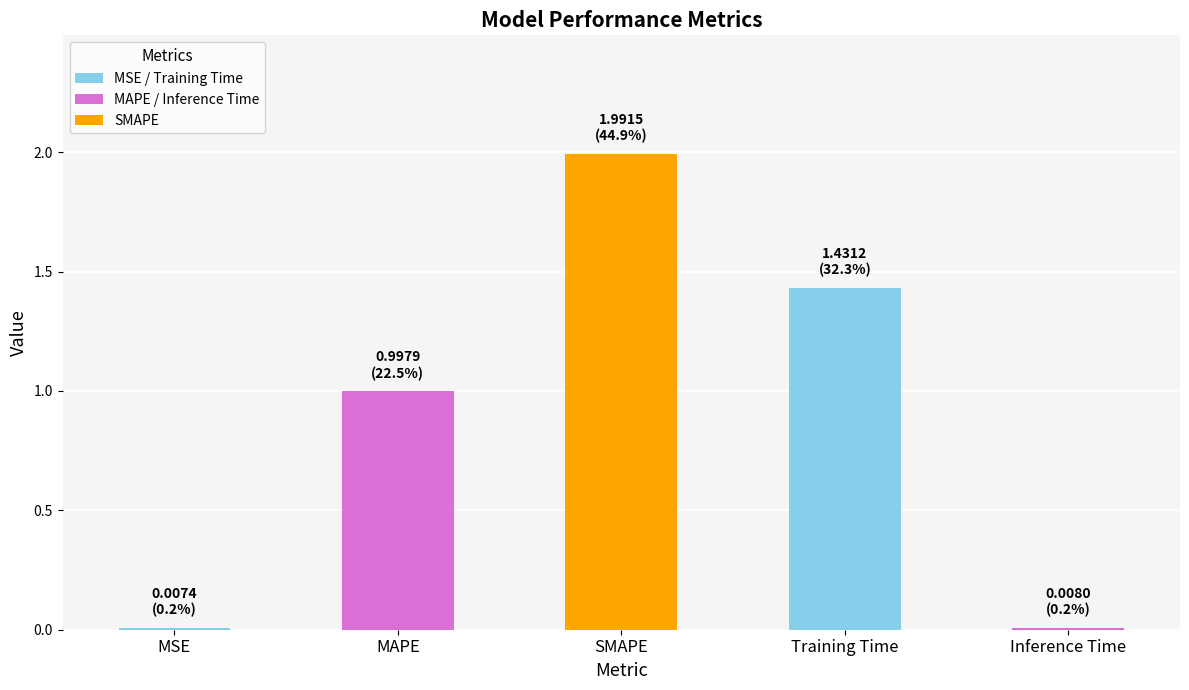

The value at SMAPE is 3.6. True or false?

False